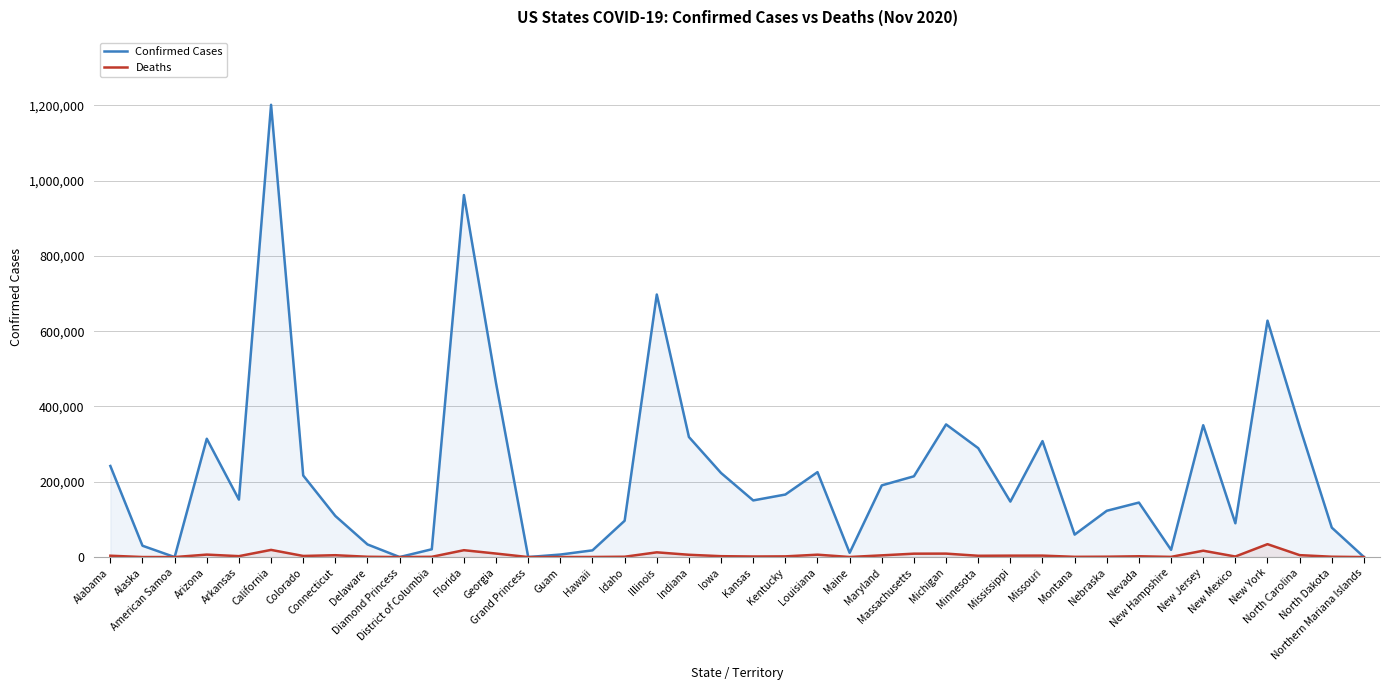

Between Michigan and Georgia, which is larger?

Georgia